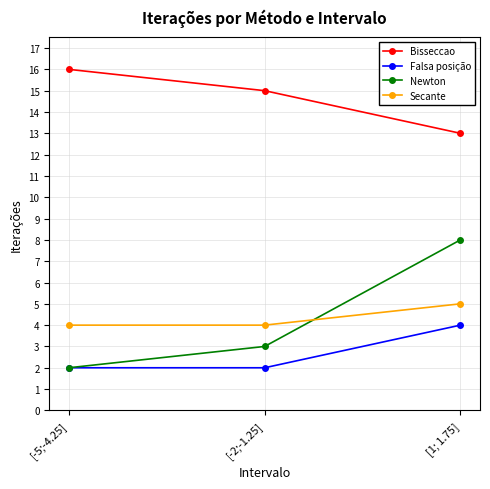

Does the chart display data point markers on the line(s)?

Yes